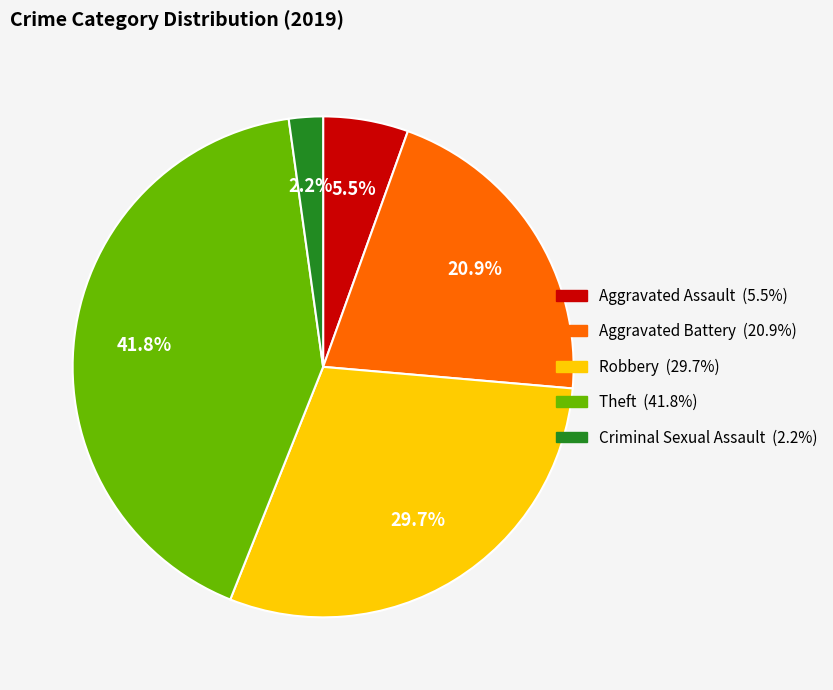

Is there any slice that represents more than half of the pie?

No